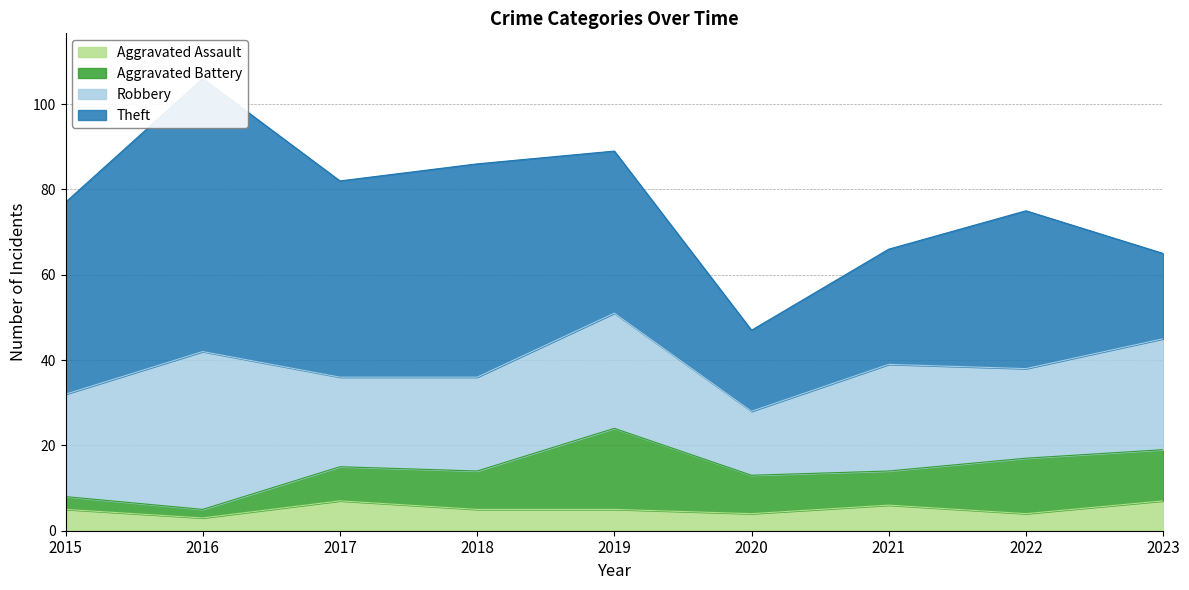

What is the difference between the second highest and second lowest values in the Aggravated Battery series?

10